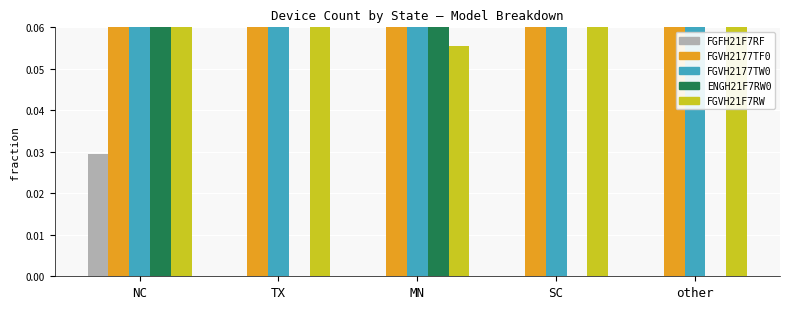

Reading left to right, extract all data points from this chart.

FGFH21F7RF: NC=0.0	TX=0.0	MN=0.0	SC=0.0	other=0.0
FGVH2177TF0: NC=0.2	TX=0.3	MN=0.4	SC=0.3	other=0.2
FGVH2177TW0: NC=0.1	TX=0.4	MN=0.2	SC=0.2	other=0.2
ENGH21F7RW0: NC=0.2	TX=0.0	MN=0.3	SC=0.0	other=0.0
FGVH21F7RW: NC=0.4	TX=0.3	MN=0.1	SC=0.5	other=0.5